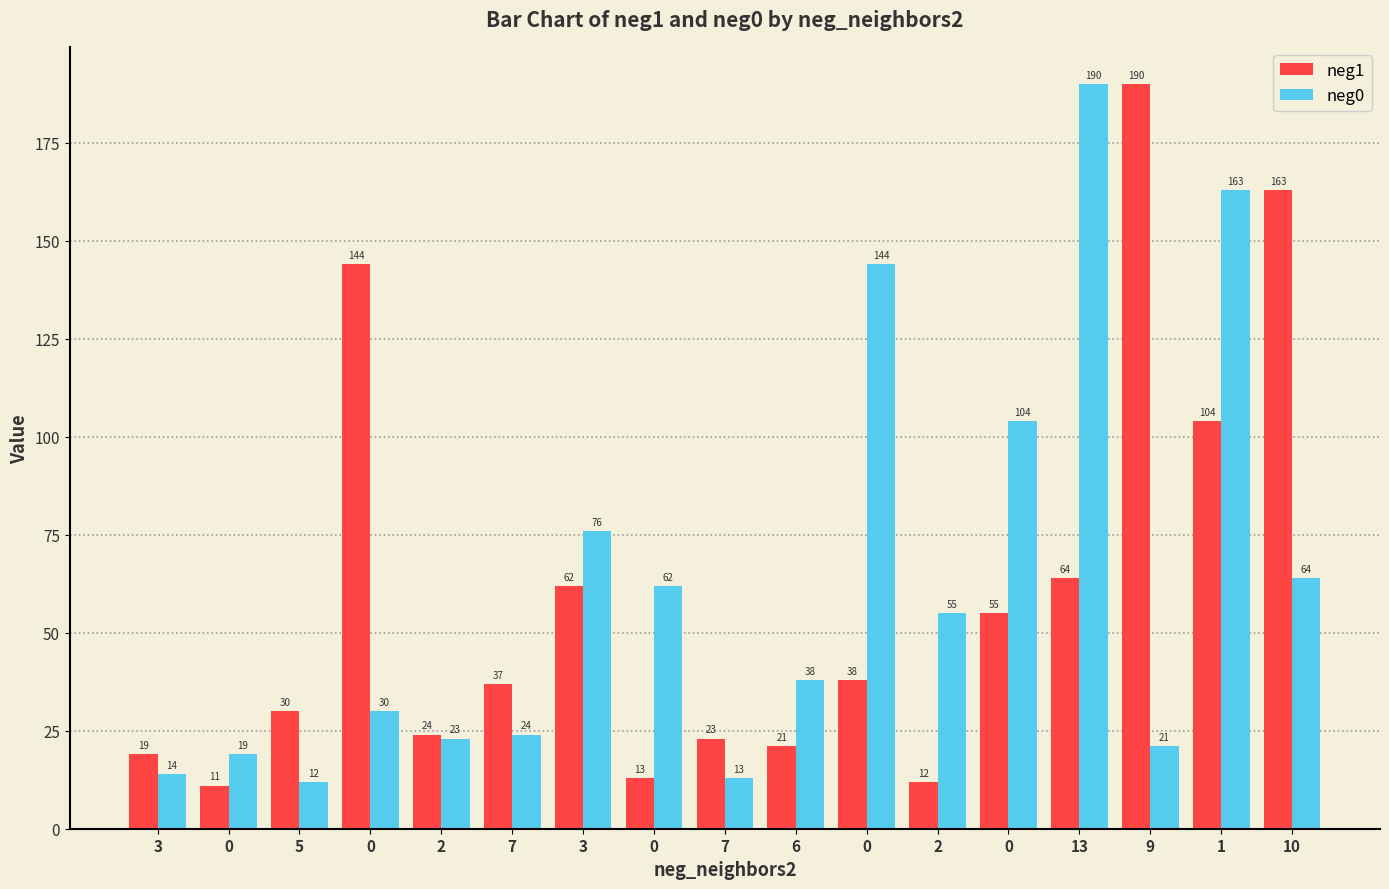

Reading right to left, extract all data points from this chart.

neg1: 163	104	190	64	55	12	38	21	23	13	62	37	24	144	30	11	19
neg0: 64	163	21	190	104	55	144	38	13	62	76	24	23	30	12	19	14